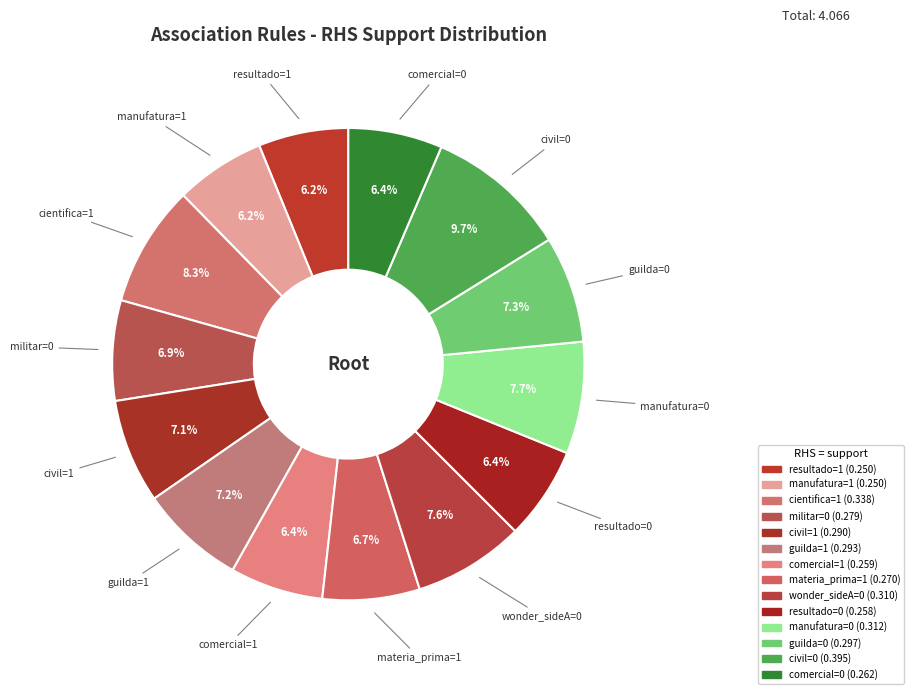

Count the number of slices in the pie.

14